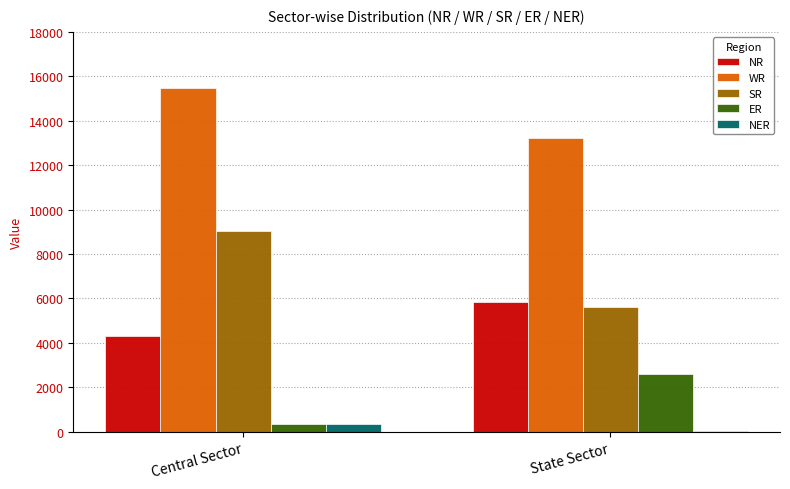

The value of SR at Central Sector is 9032. True or false?

True